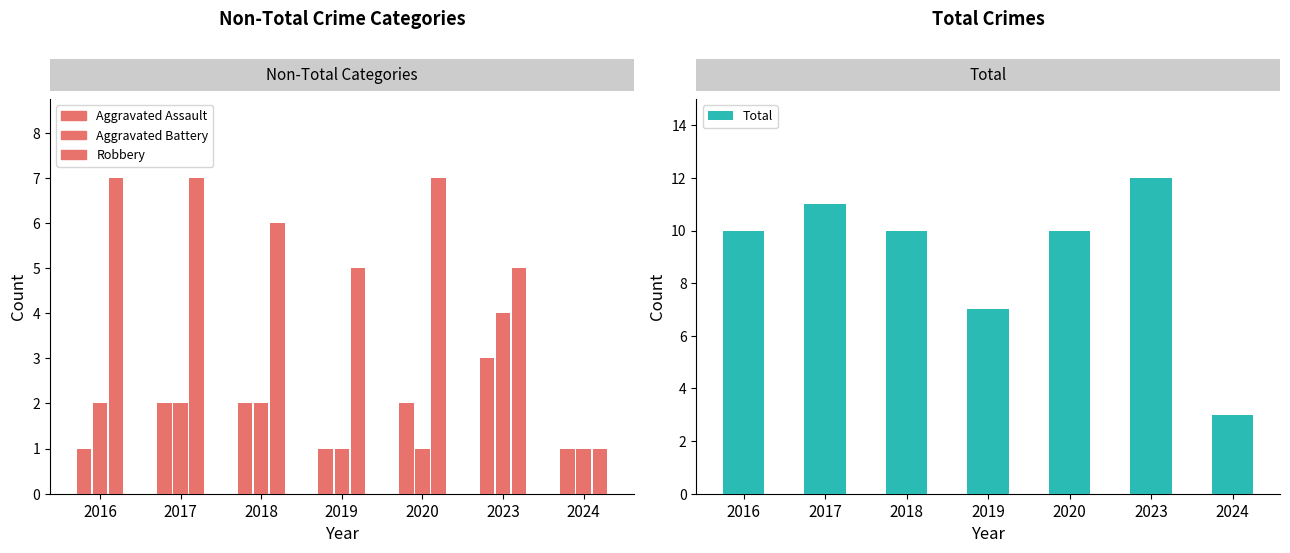

Is it true that Total equals 10 at 2018?

True